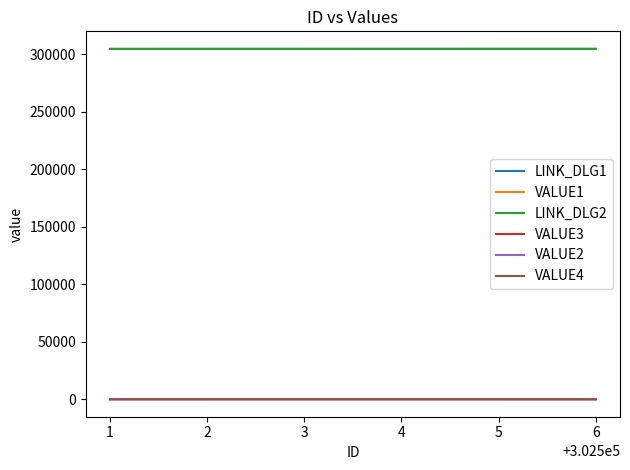

Reading left to right, extract all data points from this chart.

LINK_DLG1: 1=304506	2=304512	3=304518	4=304524	5=304533	6=304542
VALUE1: 1=4	2=1	3=6	4=8	5=5	6=2
LINK_DLG2: 1=304507	2=304513	3=304519	4=304525	5=304534	6=304543
VALUE3: 1=3	2=2	3=5	4=7	5=6	6=1
VALUE2: 1=2	2=1	3=3	4=2	5=2	6=1
VALUE4: 1=2	2=1	3=3	4=2	5=2	6=1